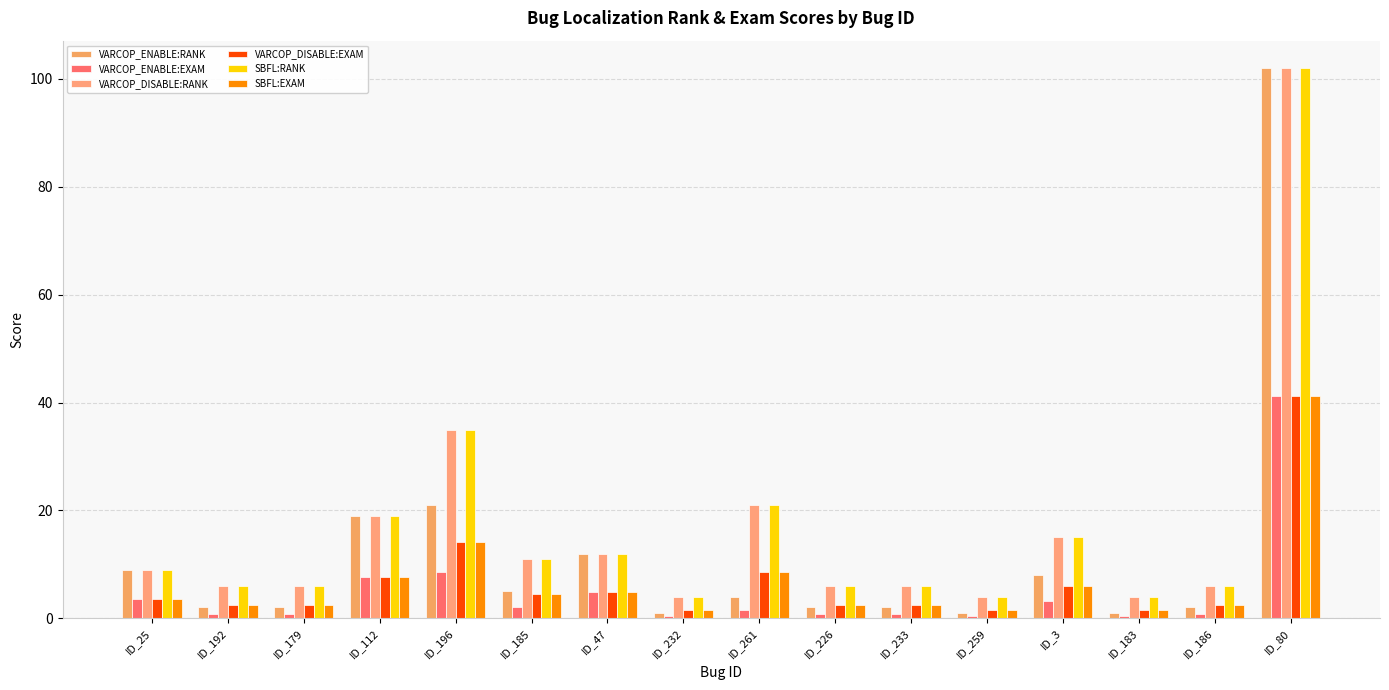

How many categories are shown in the chart?

16